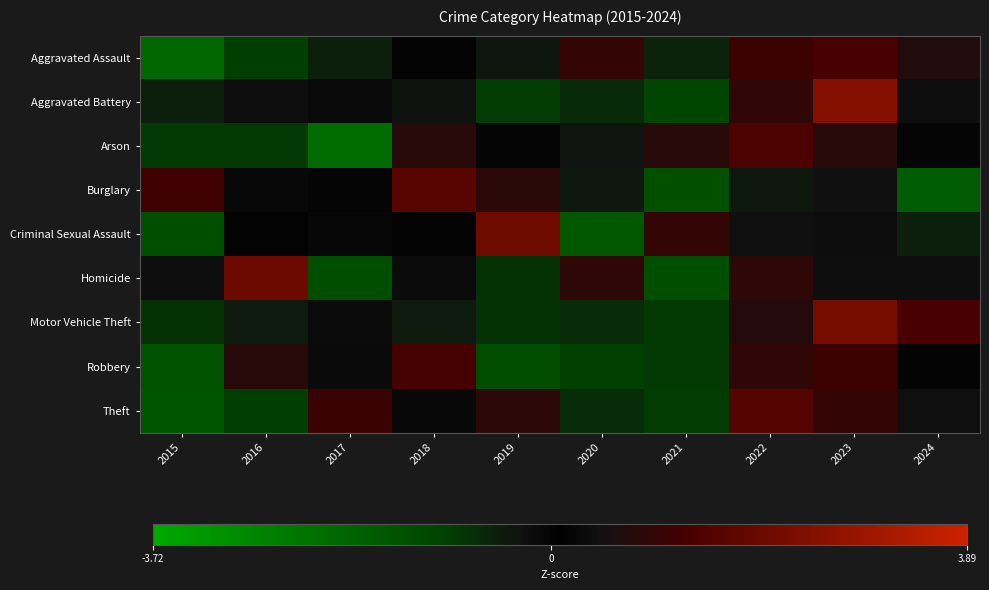

At which category does the chart reach its minimum across all series?

2017